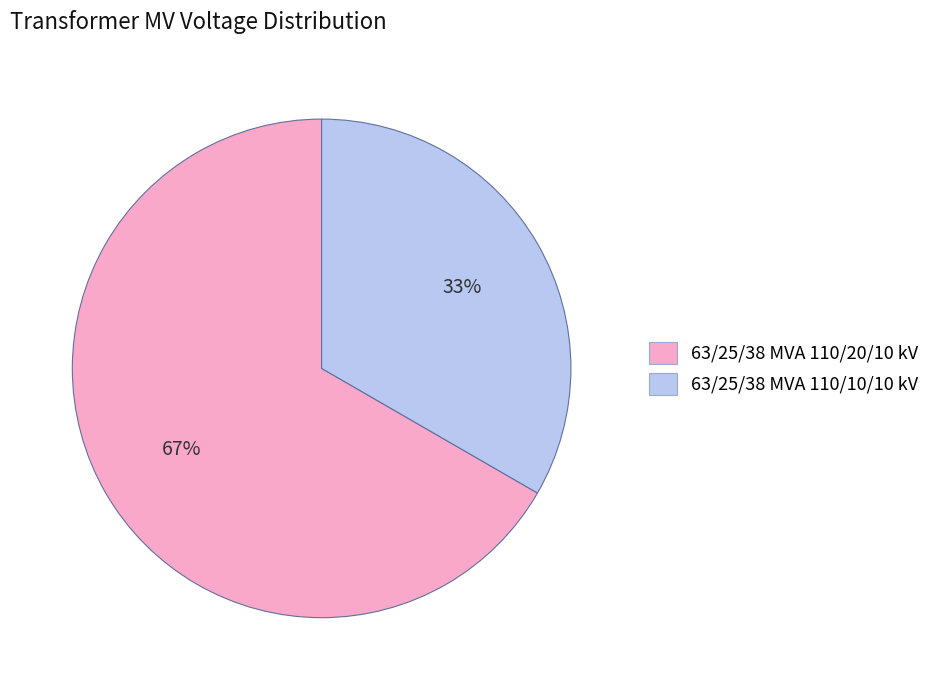

What is the majority slice?

63/25/38 MVA 110/20/10 kV